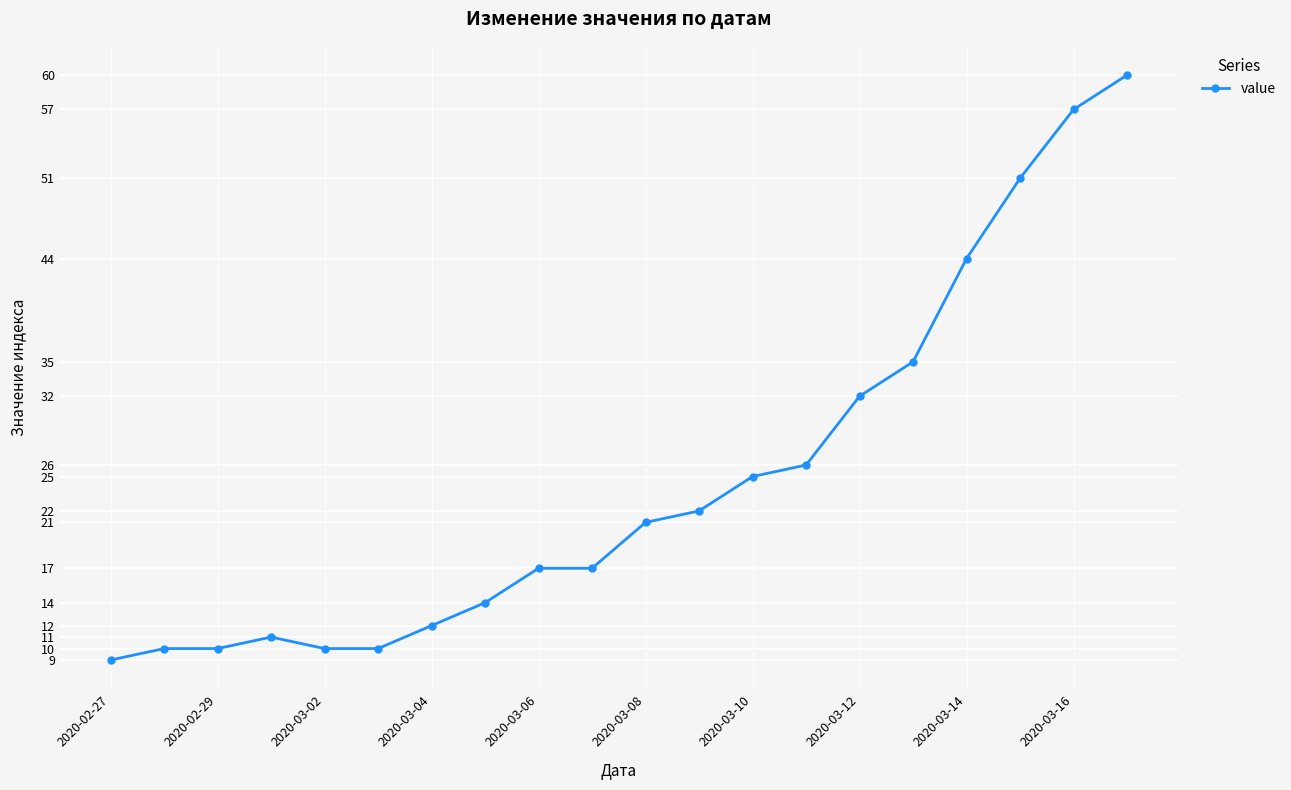

What is the maximum value shown in the chart?

60